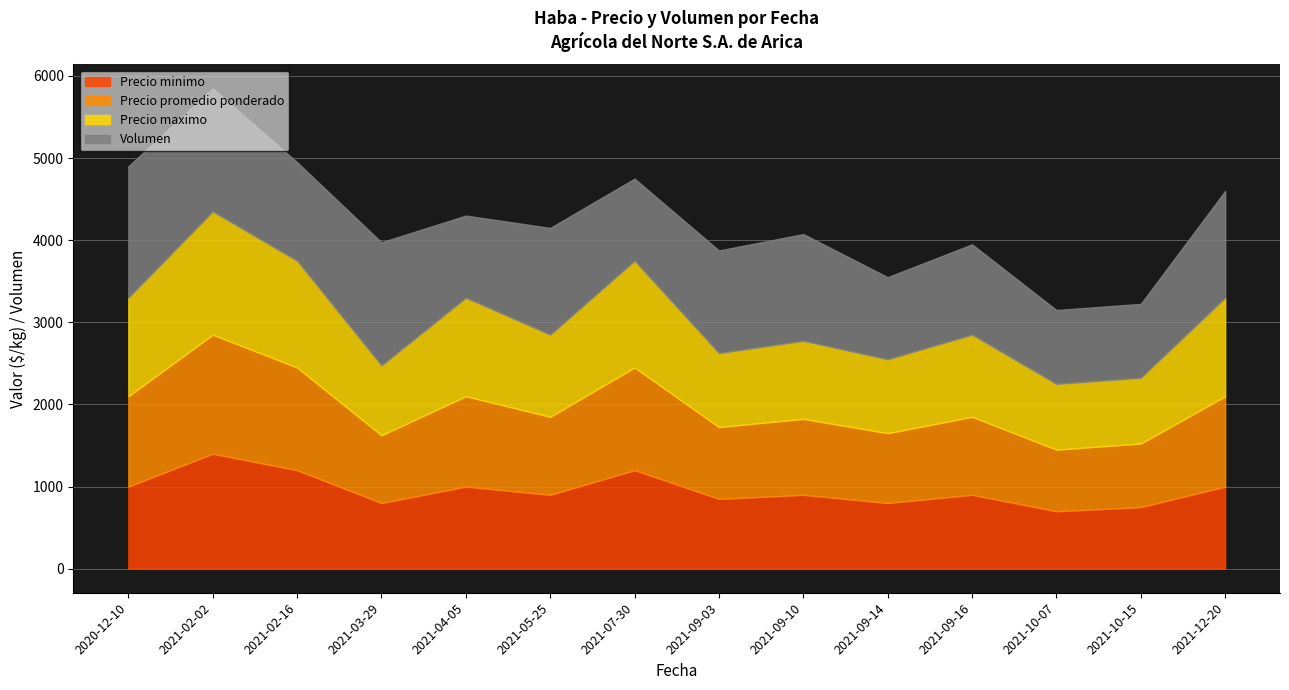

At which category is the sum across all series the highest?

2021-02-02